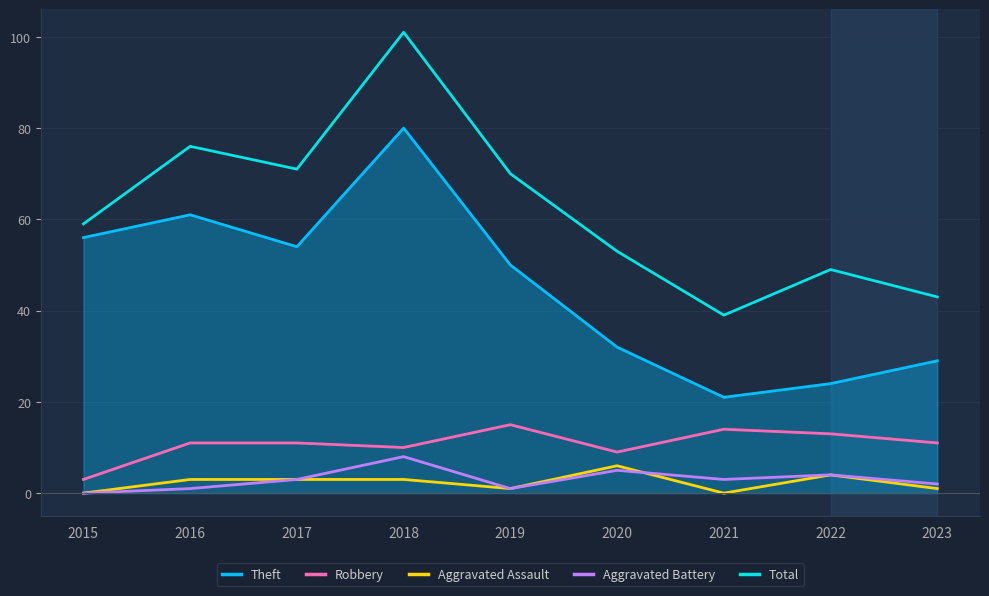

Which category has the lowest value in the Theft series?

2021